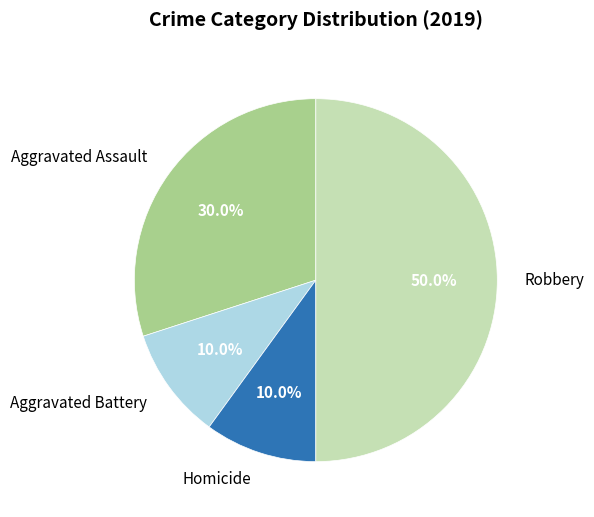

Which category has the biggest portion of the pie?

Robbery